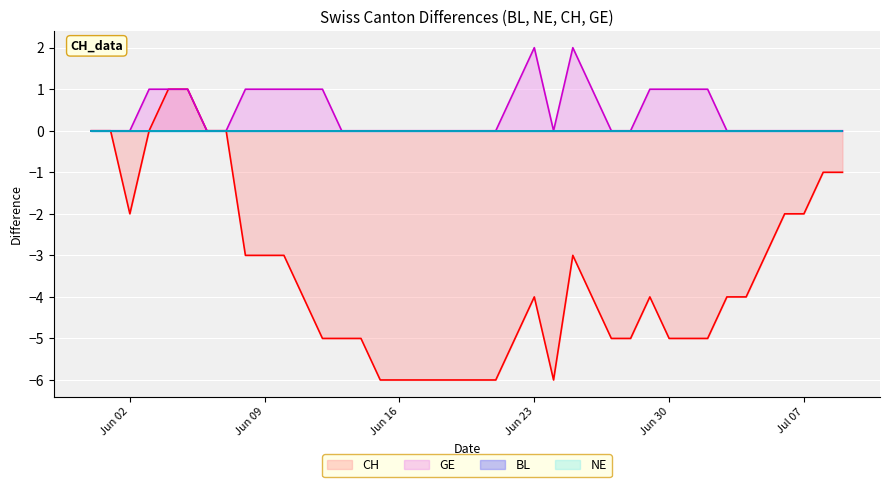

Which has a higher value, 2020-06-22 or 2020-06-27?

2020-06-22